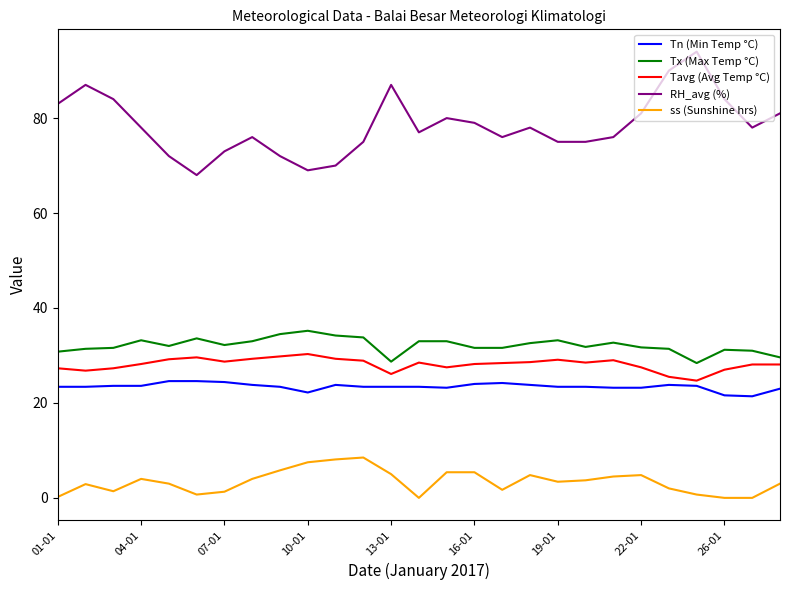

What is the difference between the maximum and minimum values in the Tx (Max Temp °C) series?

6.8